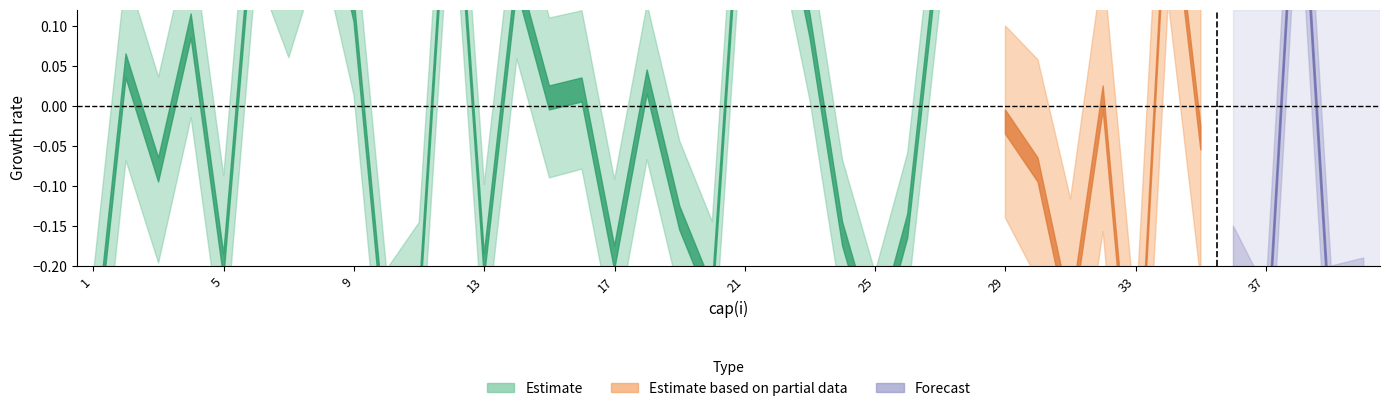

The chart shows a value of 0.4 at 38. True or false?

False